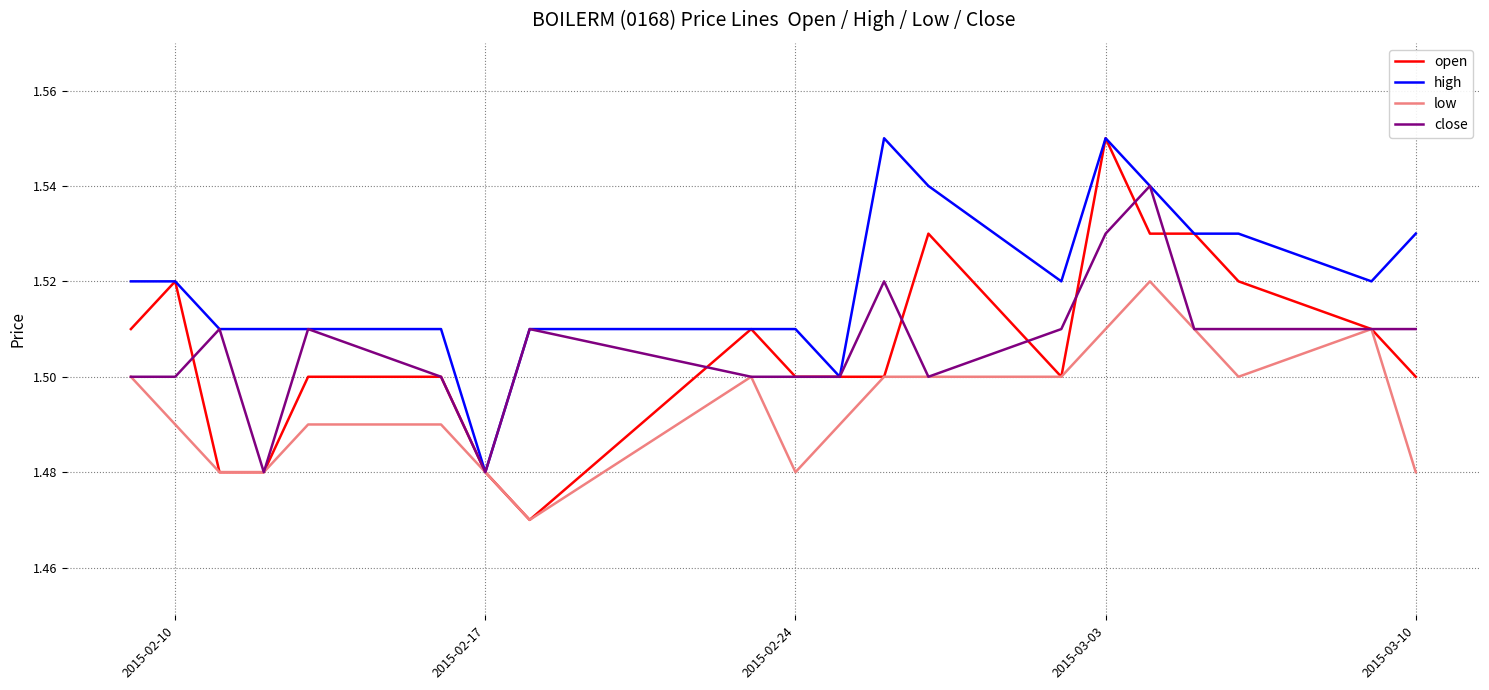

Which series has the widest spread of values?

open